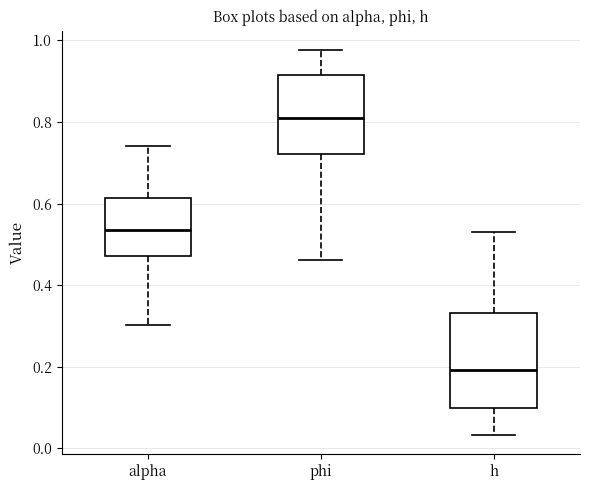

Comparing the boxes themselves (not the whiskers), which one is the tallest?

h